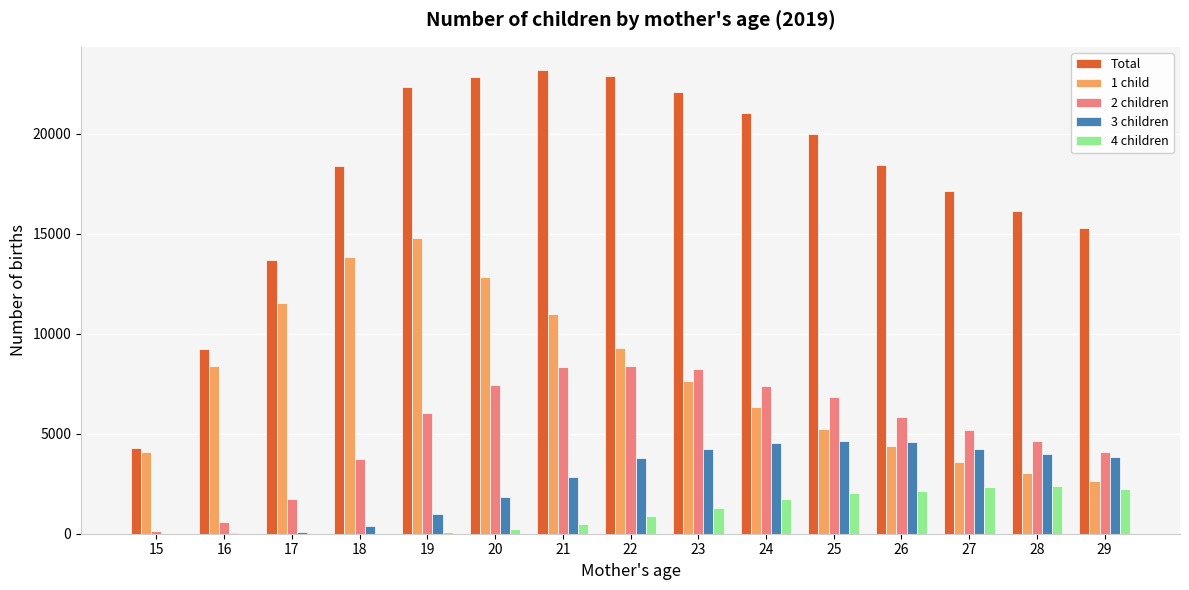

What are all the series names shown in the legend?

Total, 1 child, 2 children, 3 children, 4 children